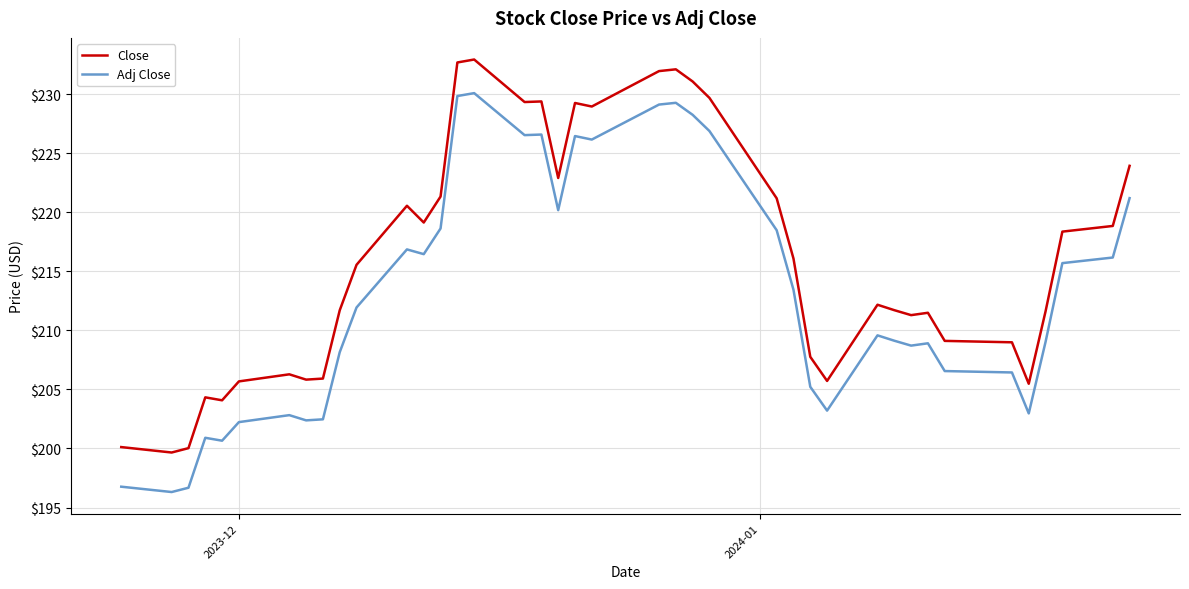

What is the difference between the maximum and minimum values in the Adj Close series?

33.8